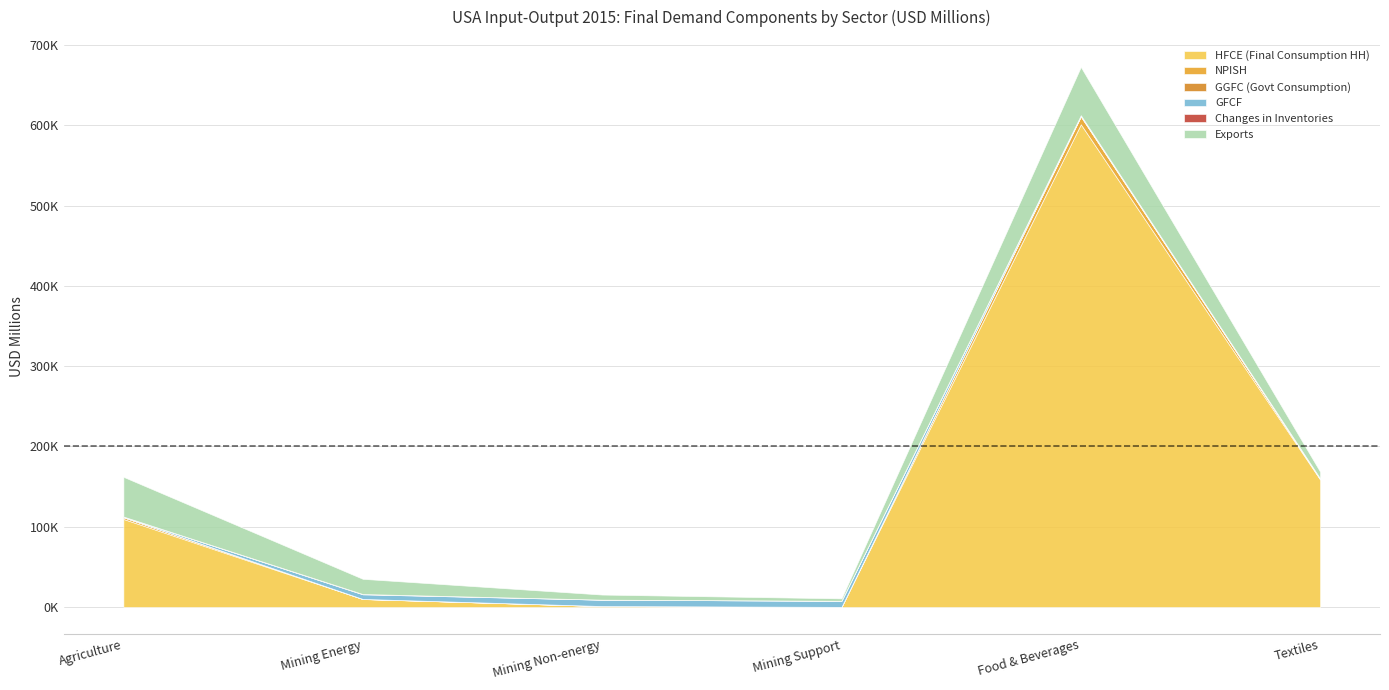

What is the maximum value shown in the chart?

601442.9